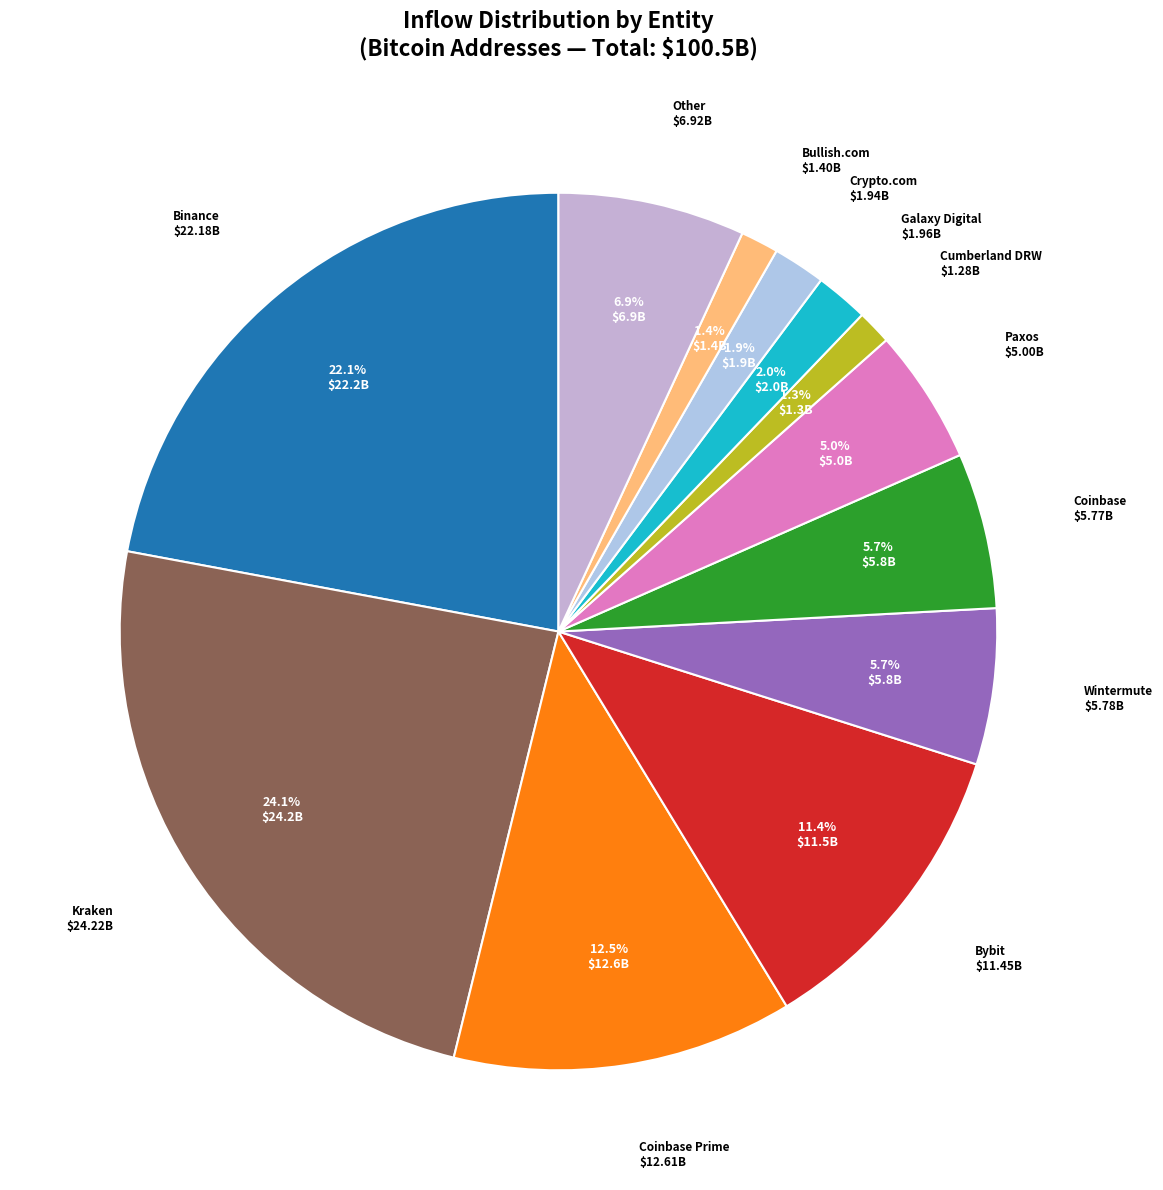

How many slices are in this pie chart?

12